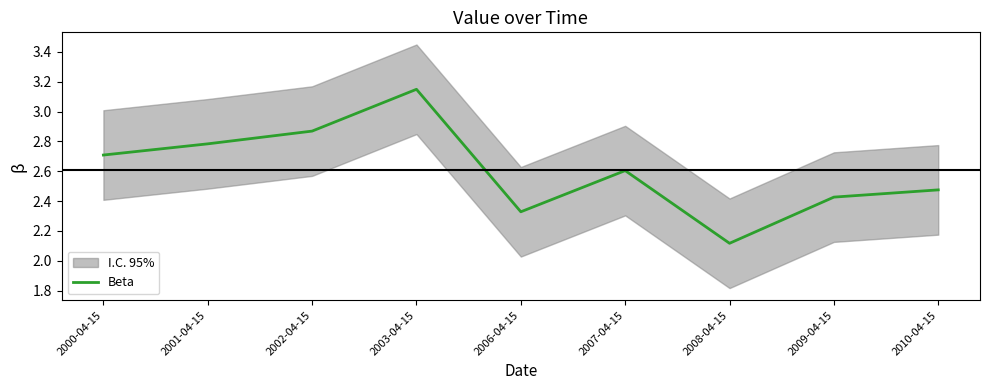

Where is the first local maximum?

2003-04-15